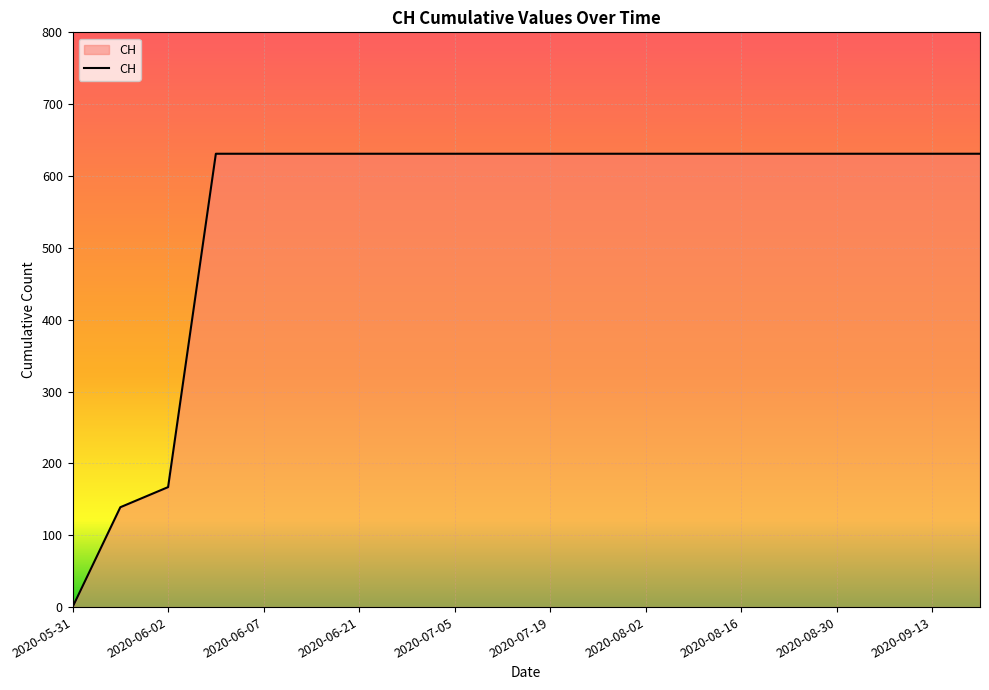

What is the difference between the maximum and minimum values?

631